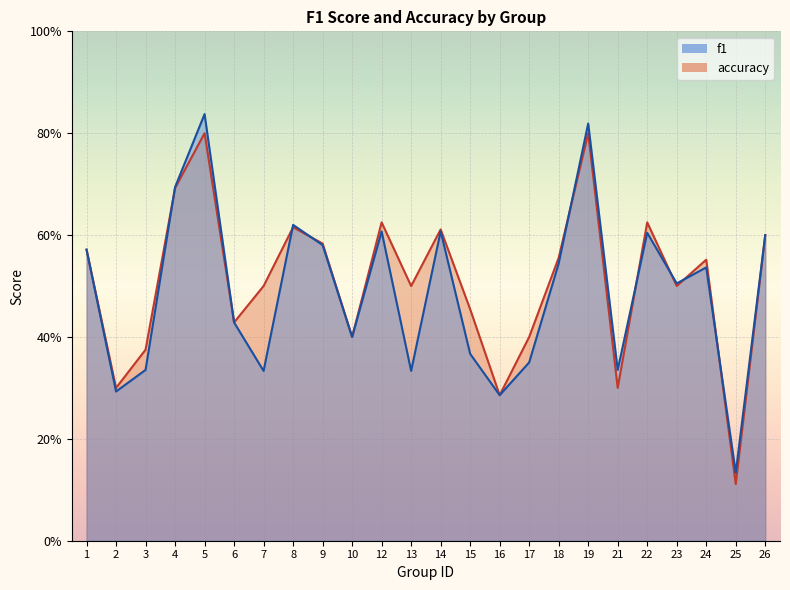

Where do accuracy and f1 first cross each other?

3 and 4